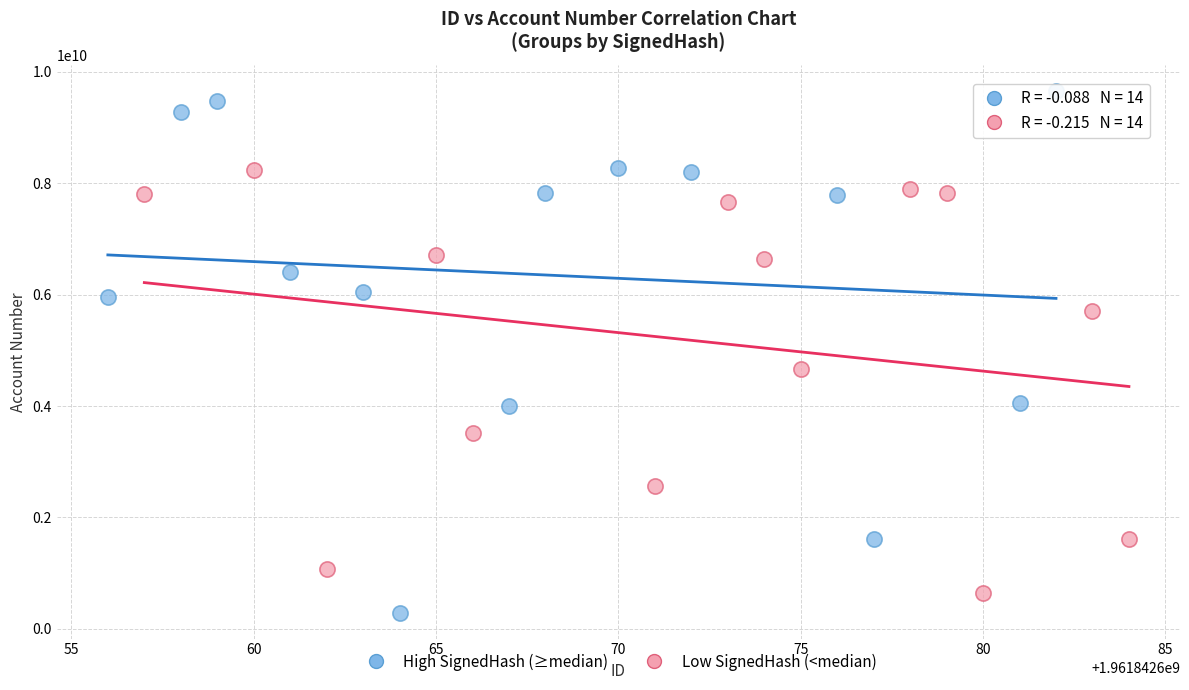

Which series contains the lowest Y value?

High SignedHash (≥median)